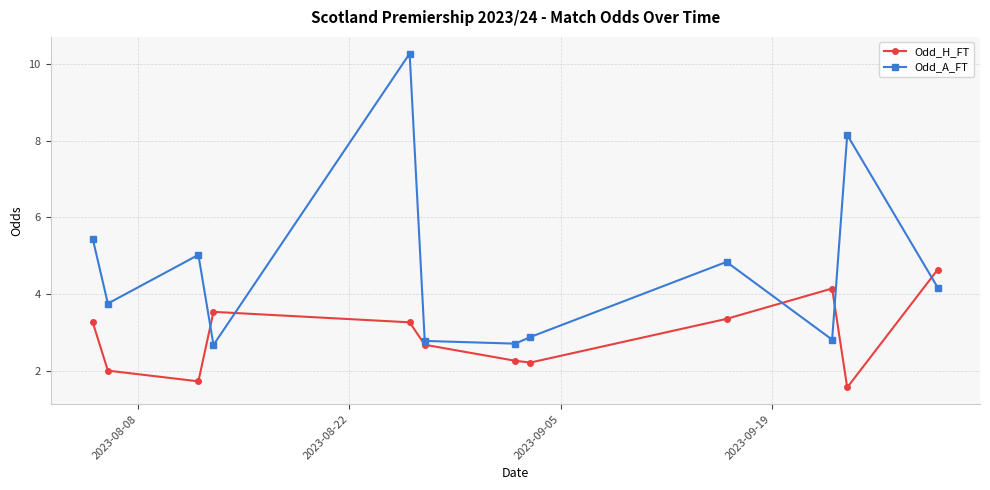

What is the value of the Odd_H_FT point at the 11th from the left?

1.6